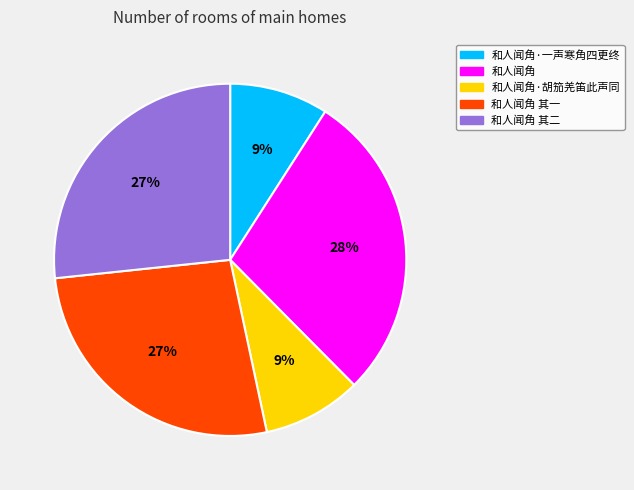

To the nearest percent, what is the average slice percentage?

20%